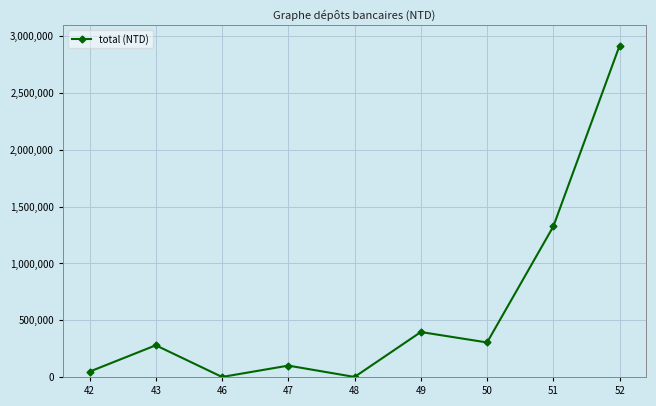

The chart shows a value of 395736 at 49. True or false?

True